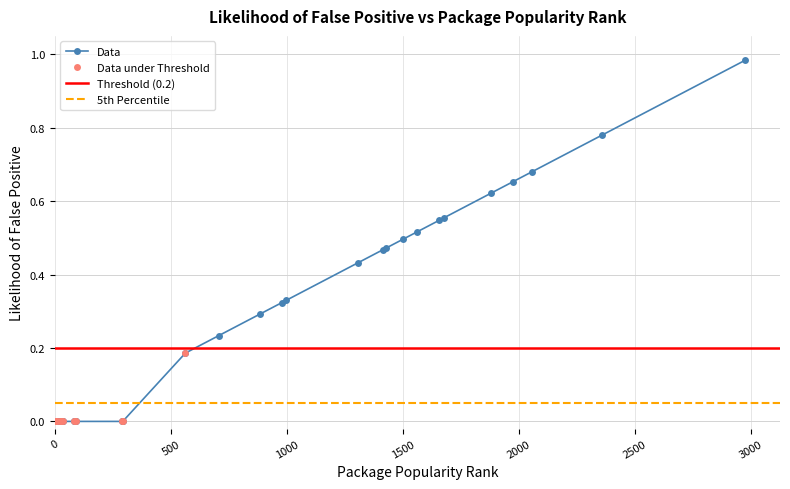

What is the maximum value shown in the chart?

1.0